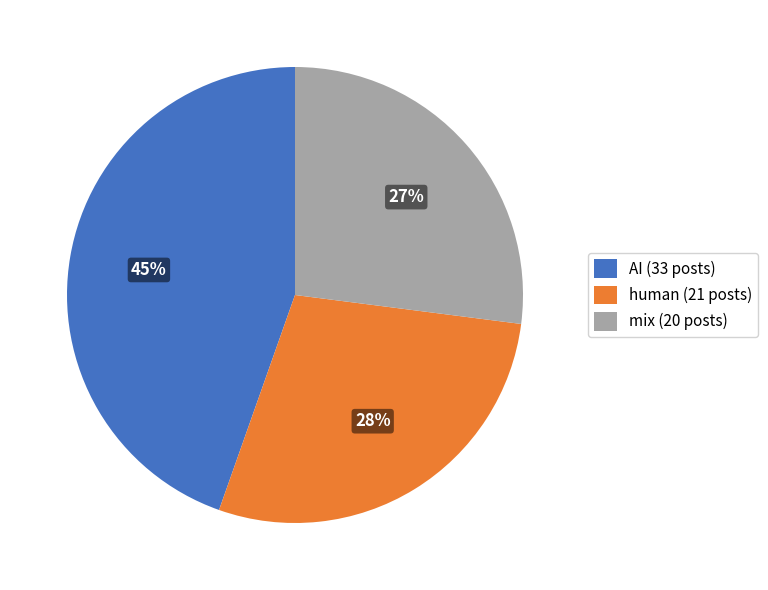

True or false: AI accounts for 34% of the total.

False